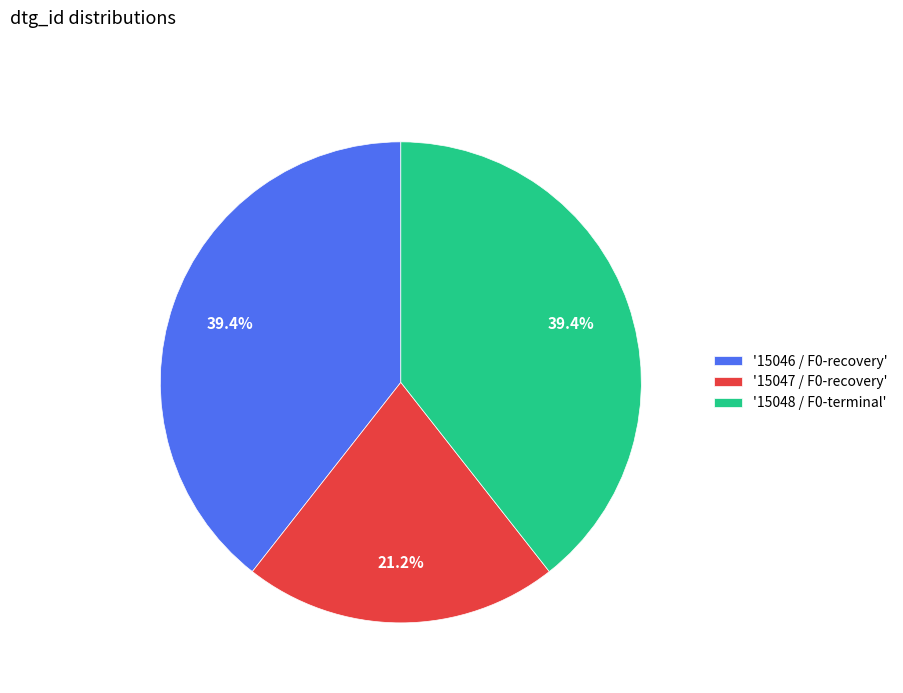

What is the smallest slice in the pie chart?

'15047 / F0-recovery'